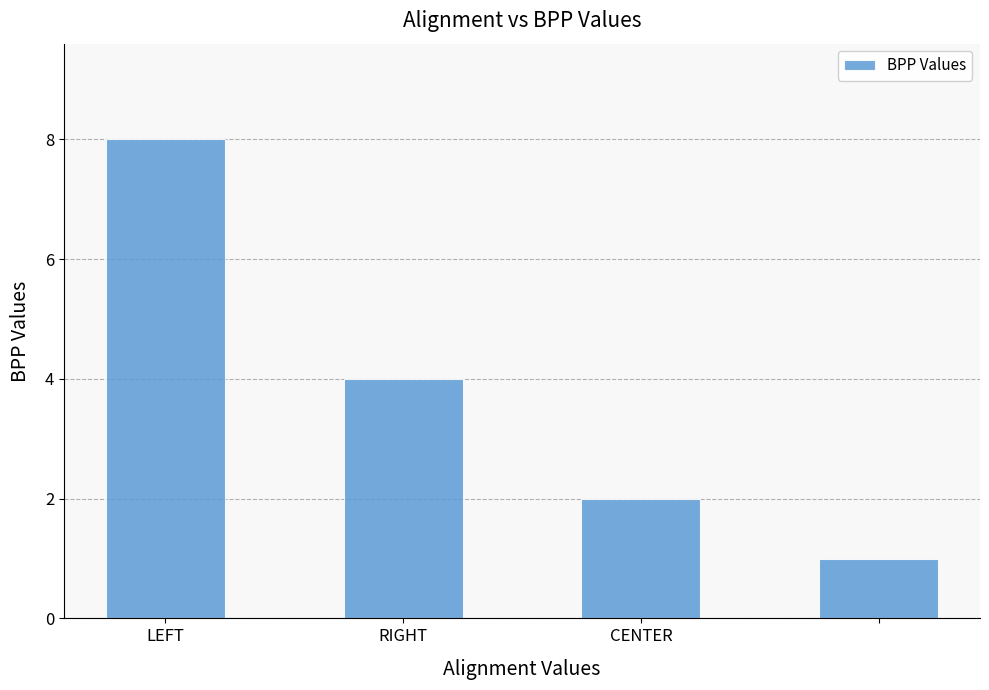

What is the difference between the second highest and minimum values?

3